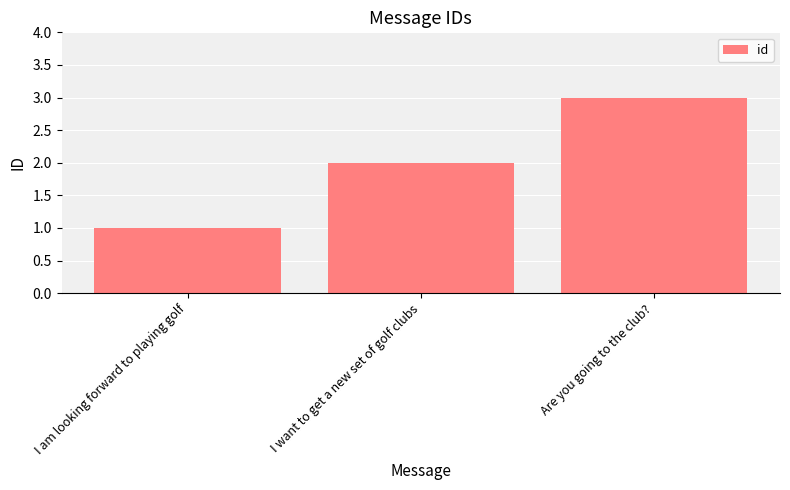

What is the change in value from I want to get a new set of golf clubs to Are you going to the club??

+1